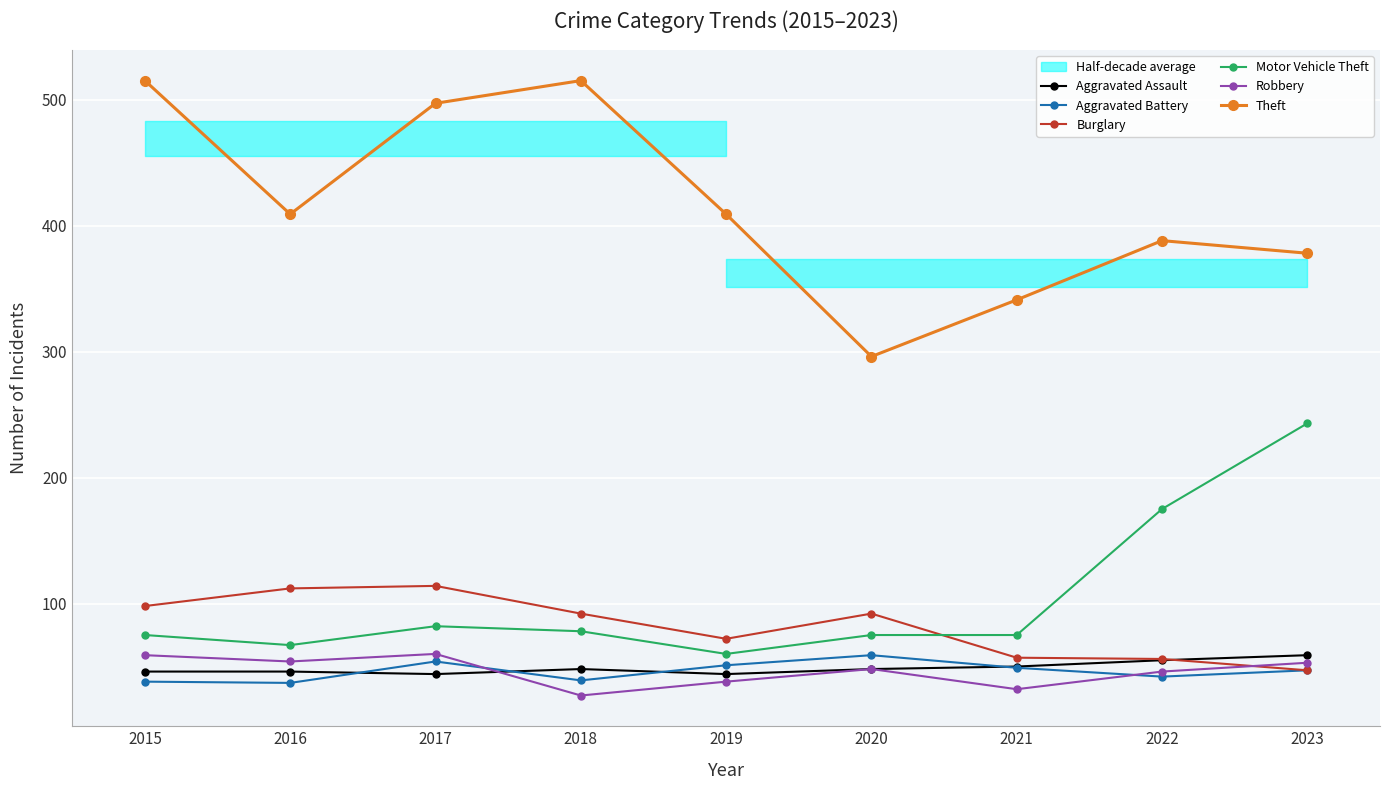

True or false: Burglary has a value of 25 at 2021.

False